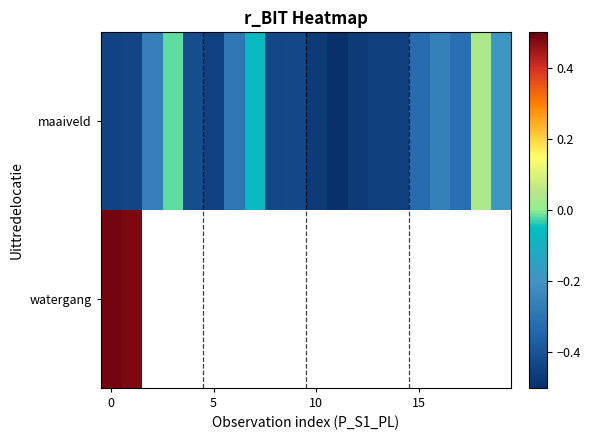

What is the smallest value displayed?

-0.5